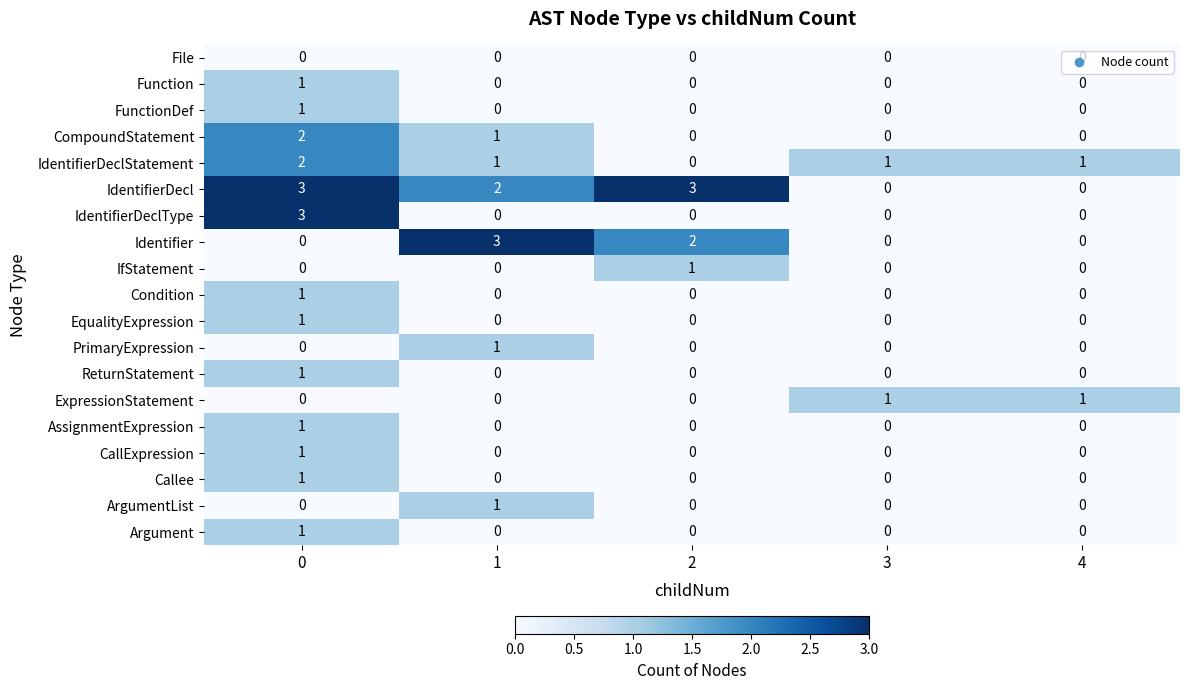

What is the total value across all series at 4?

2